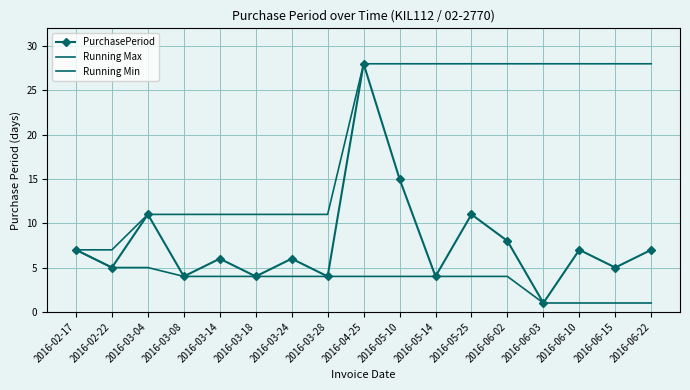

At which category is the sum across all series the highest?

2016-04-25